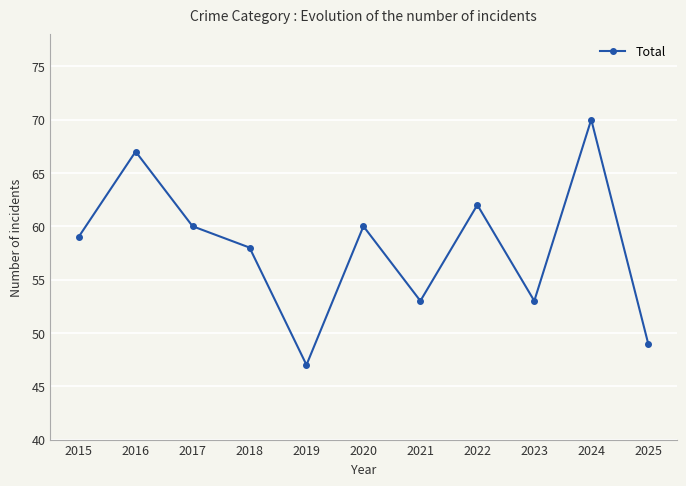

Reading left to right, what are all the values shown in this chart?

59	67	60	58	47	60	53	62	53	70	49